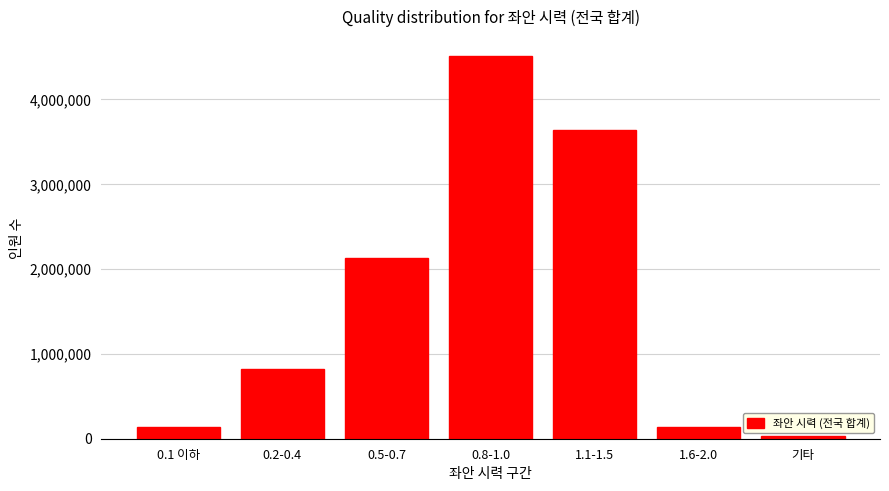

Between 1.1-1.5 and 0.5-0.7, which is larger?

1.1-1.5